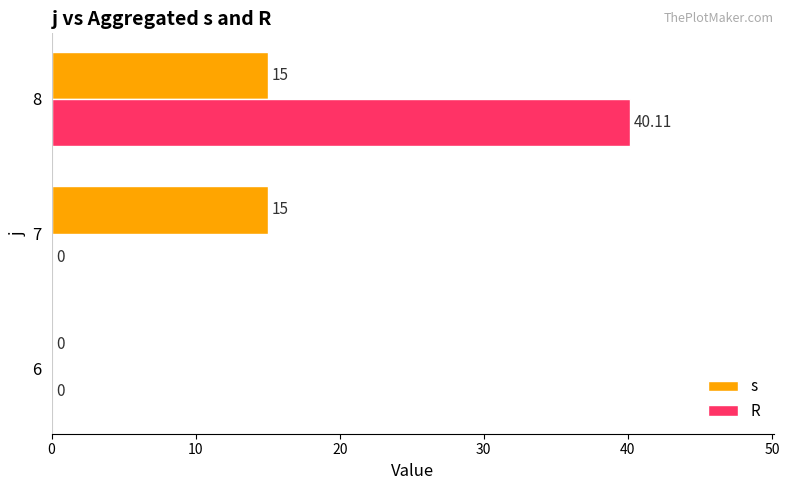

What is the sum of all s values?

30.0